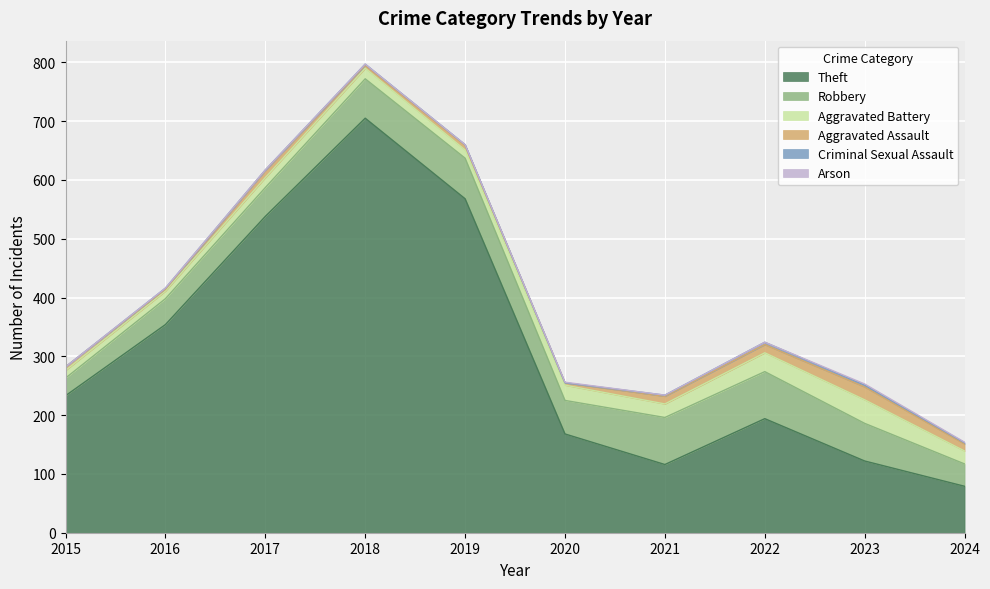

Between 2019 and 2022, which series saw the biggest shift?

Theft